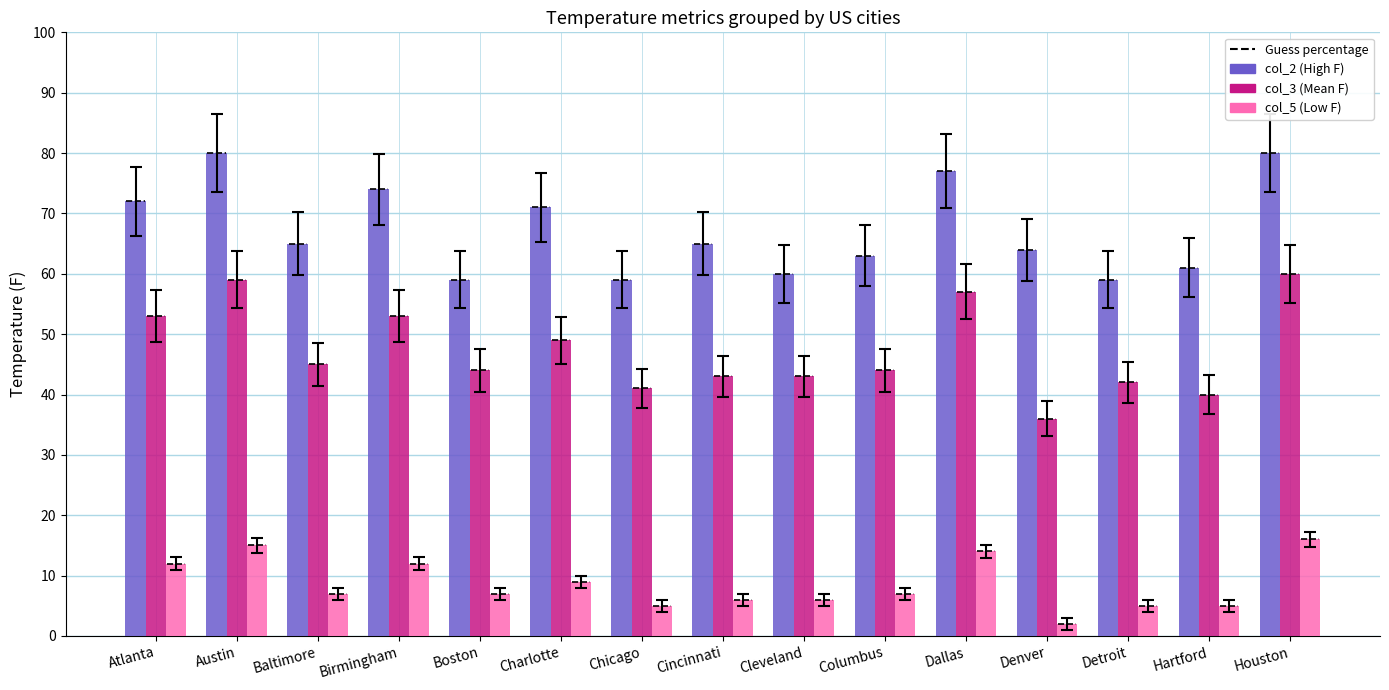

At which category is the sum across all series the highest?

Houston